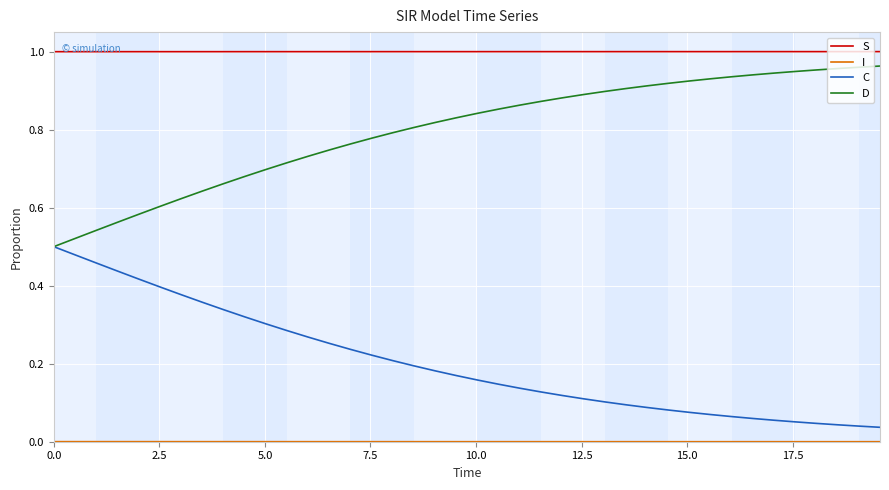

Which series has the largest total across all categories?

S